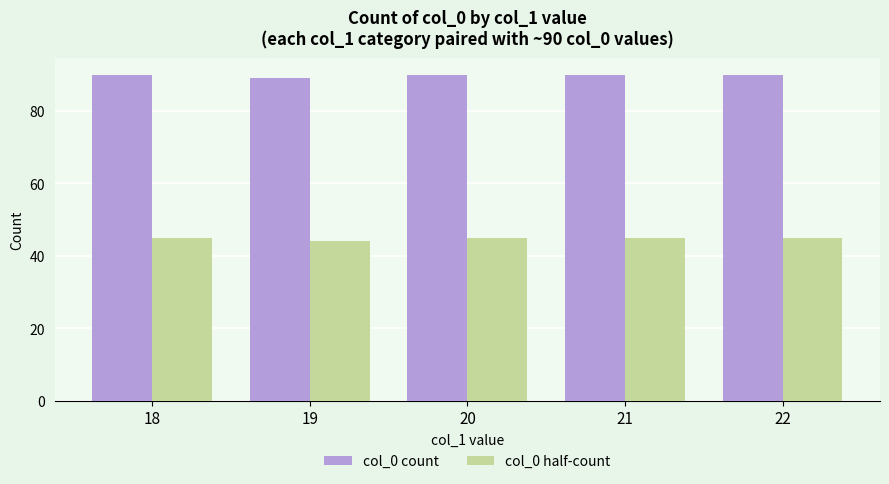

The value of col_0 half-count at 19 is 78. True or false?

False